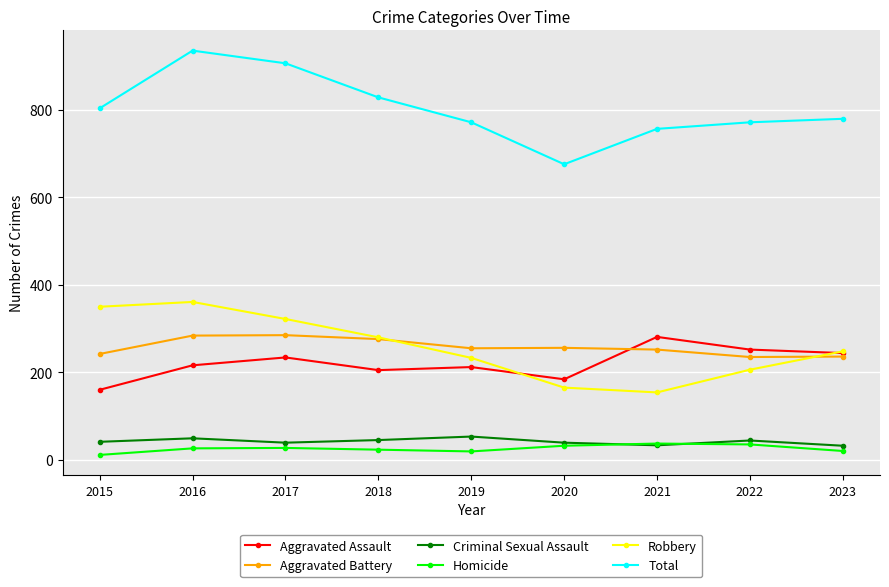

What is the minimum value shown in the chart?

11